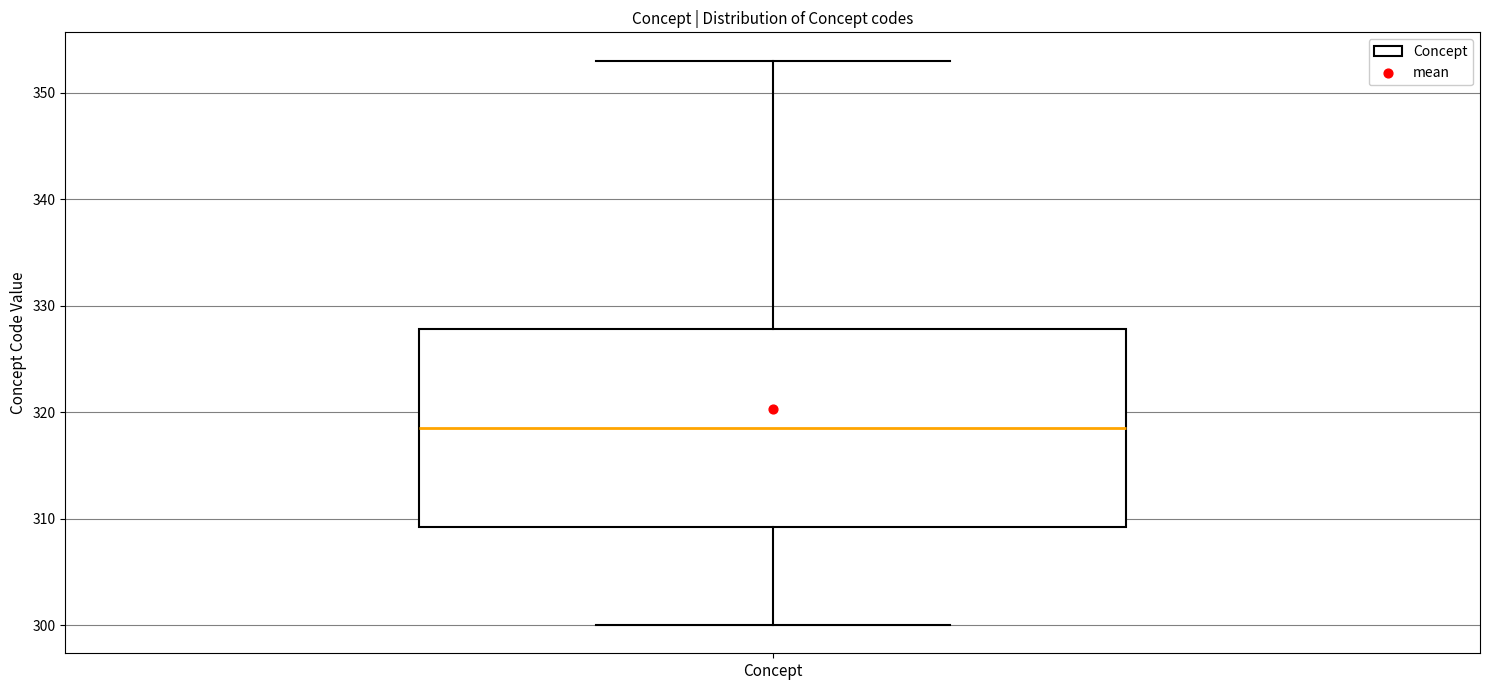

Where does the lower whisker of the box for Concept end on the y-axis? The values are not printed on the chart, so give them approximately, as read against the axis.

300